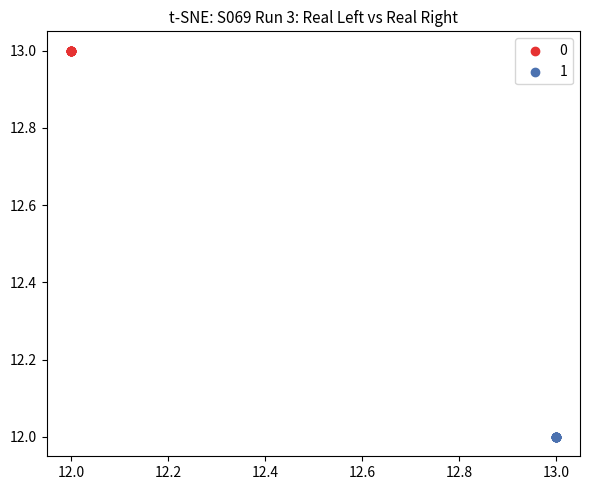

What are all the series names shown in the legend?

0, 1